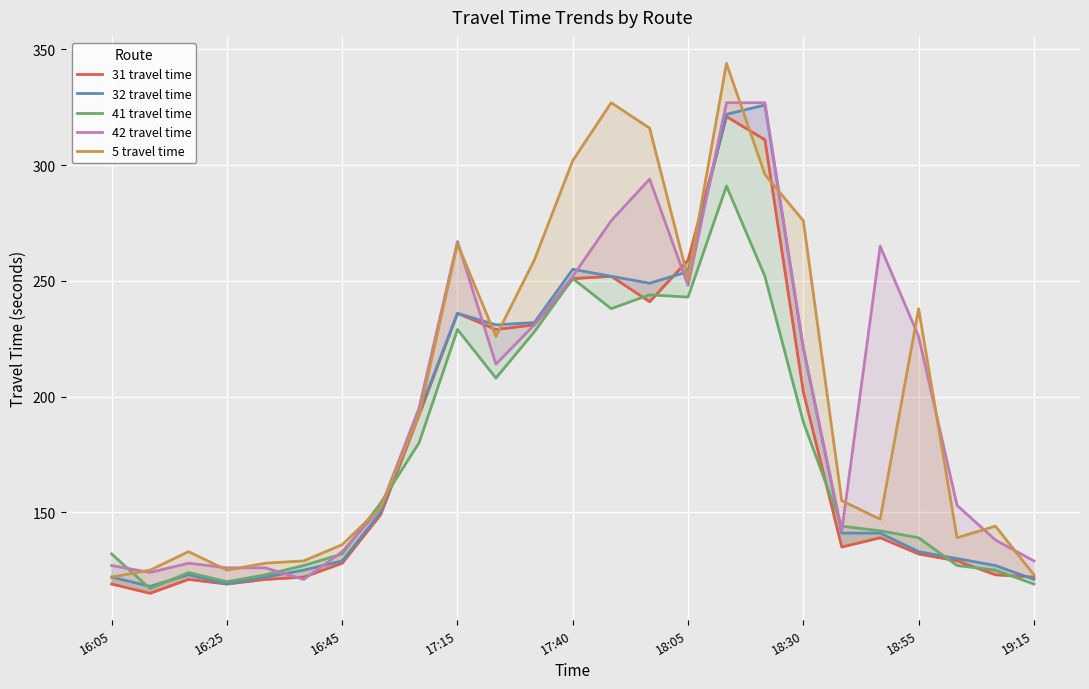

What are all the series names shown in the legend?

31 travel time, 32 travel time, 41 travel time, 42 travel time, 5 travel time